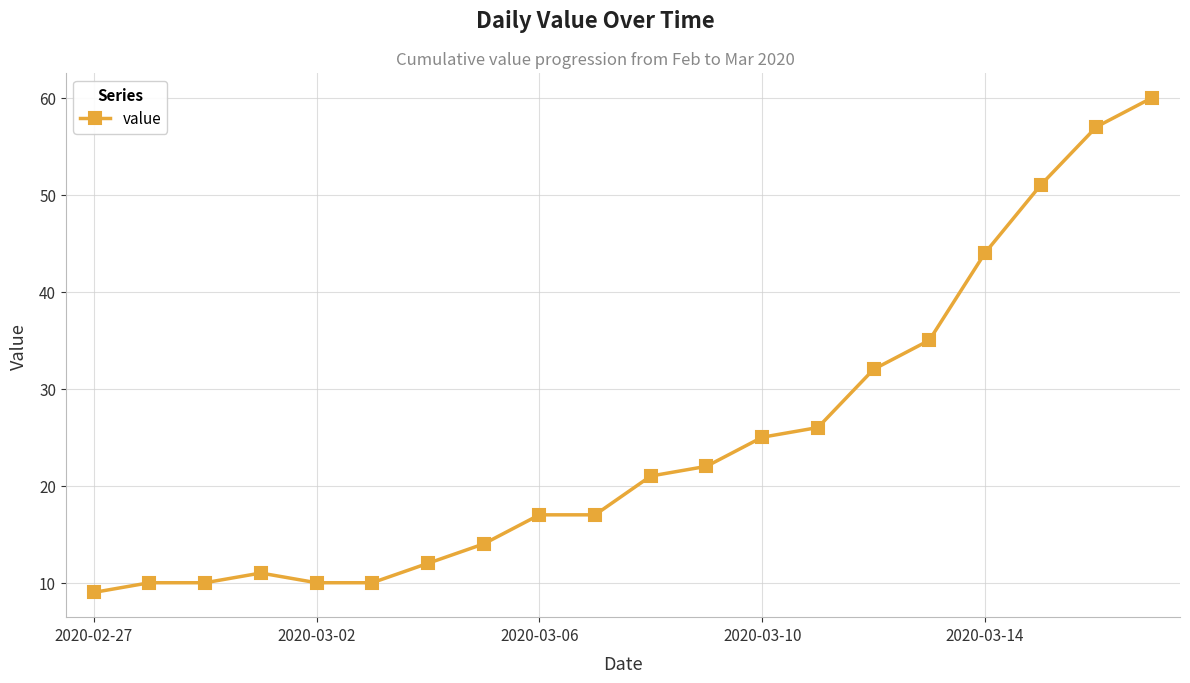

What is the sum of all values?

493